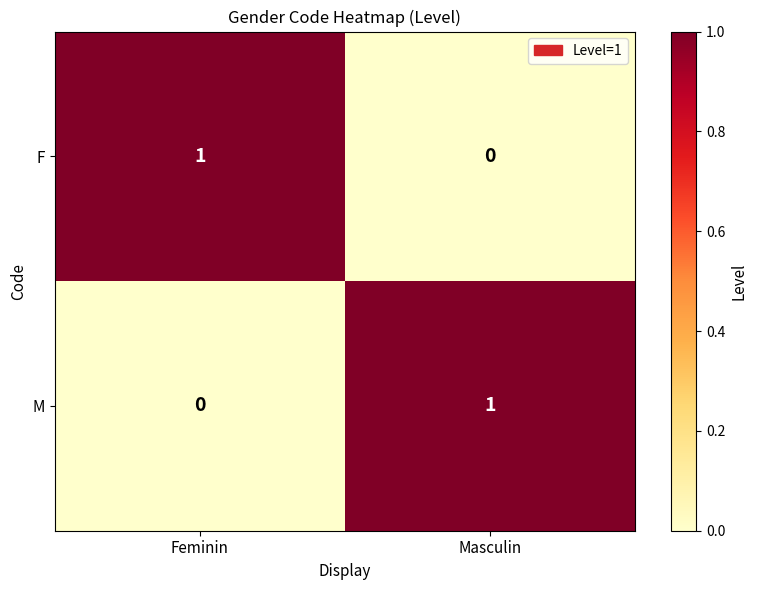

Rank the series at Feminin from lowest to highest value.

M, F